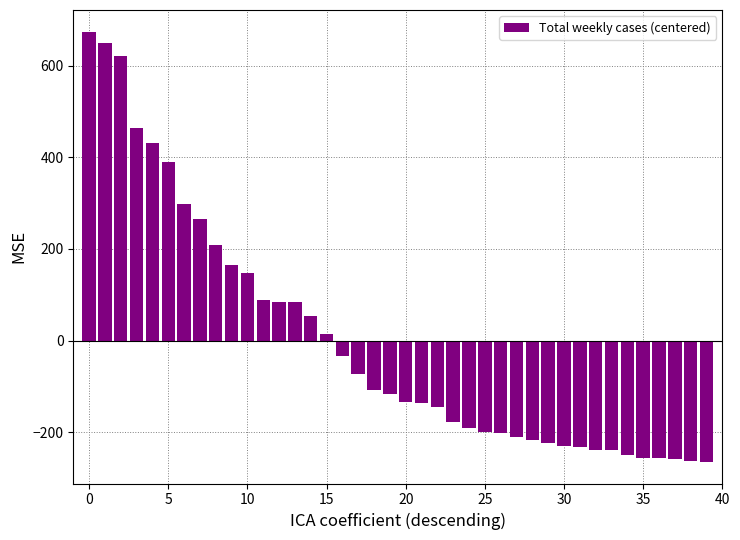

Are the bars grouped side by side (vs. stacked)?

No